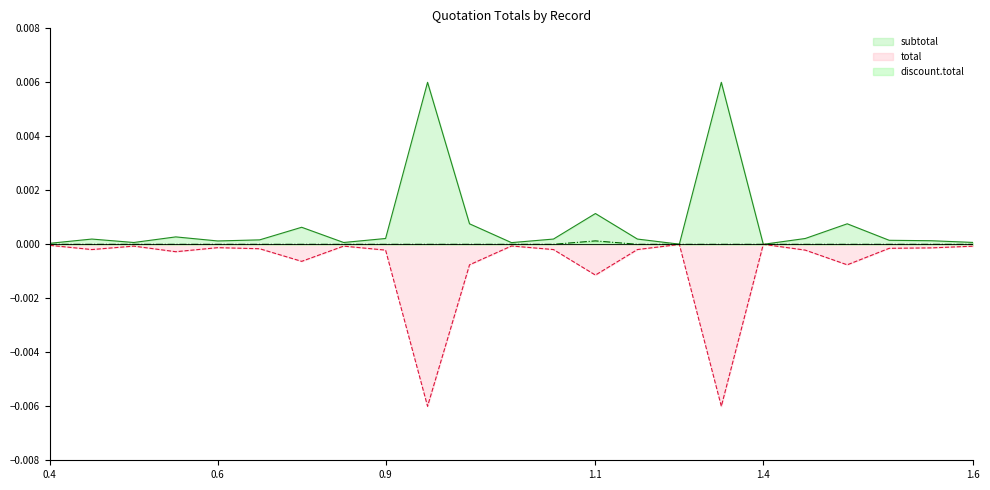

True or false: discount.total has a value of 0.0 at 0.

True